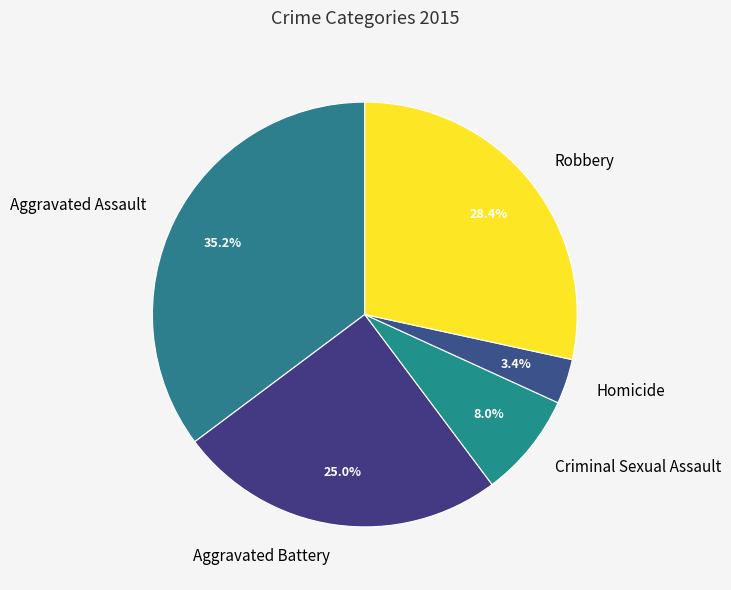

How many segments does this pie chart have?

5